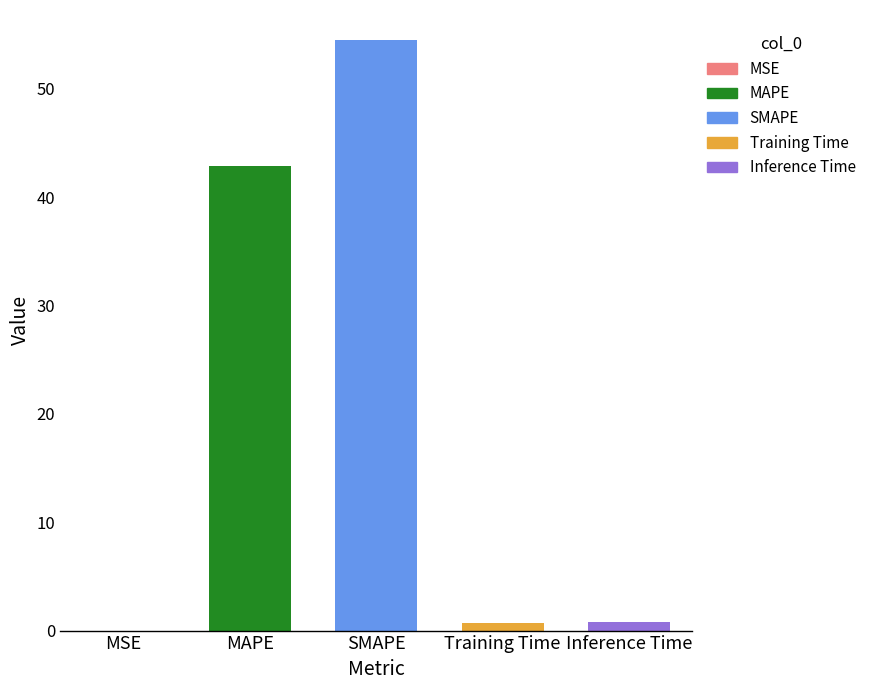

What is the difference between the maximum and minimum values?

54.5